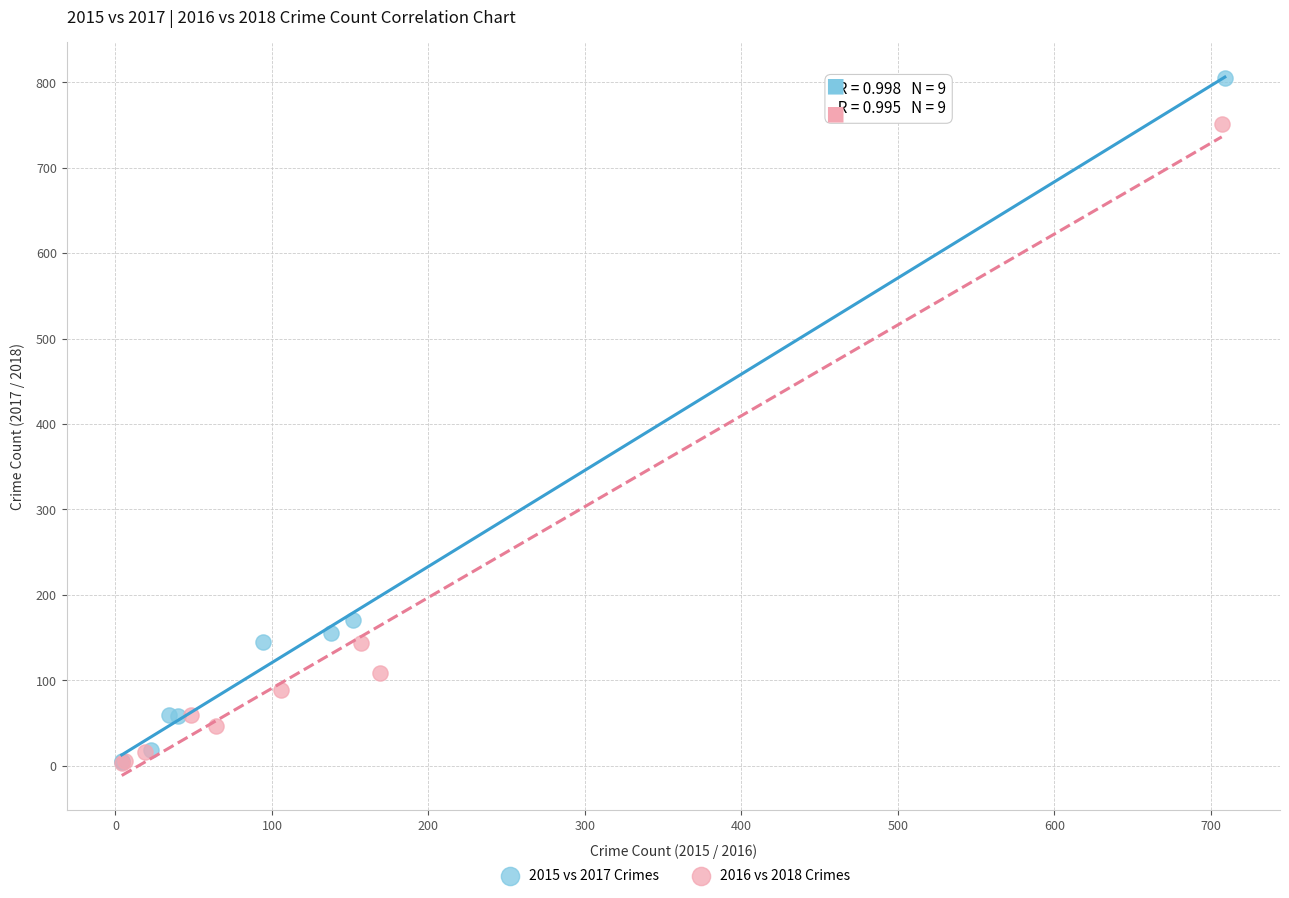

Which series reaches the maximum Y coordinate?

2015 vs 2017 Crimes